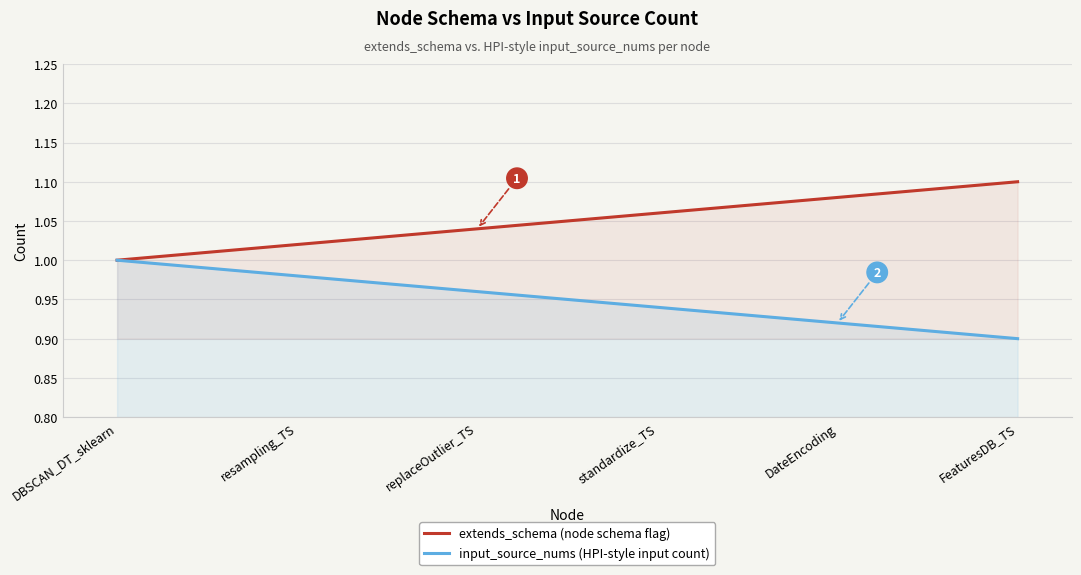

How many series are shown in this chart?

2